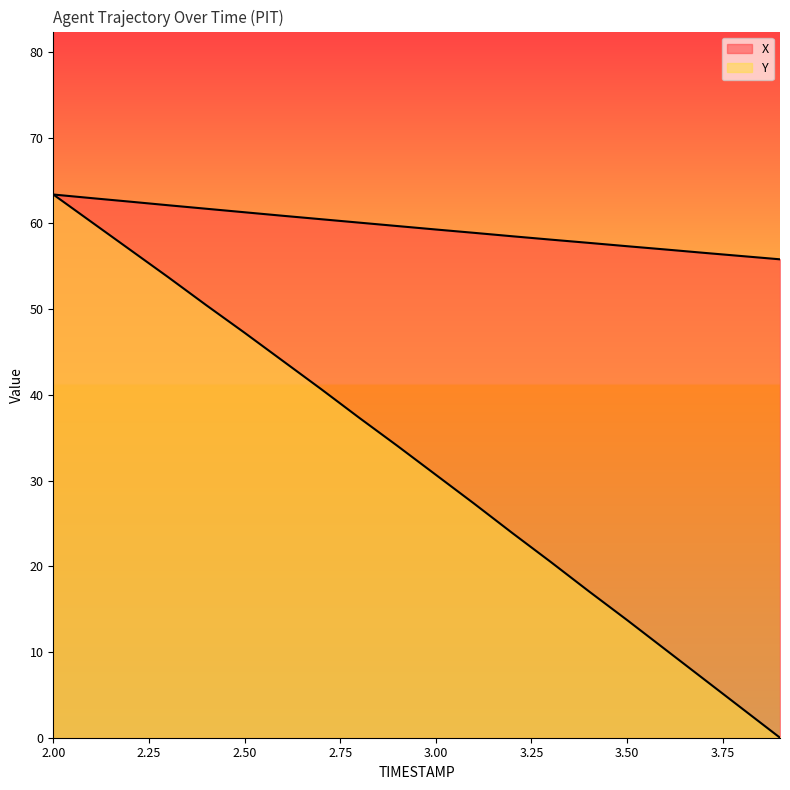

What value does the X series have at 2.1?

63.0